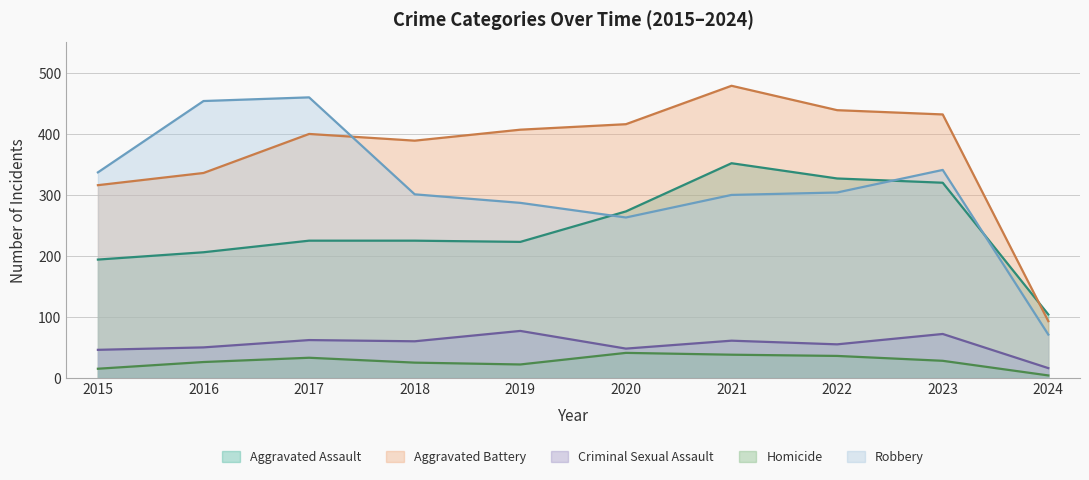

Rank the series at 2019 from lowest to highest value.

Homicide, Criminal Sexual Assault, Aggravated Assault, Robbery, Aggravated Battery